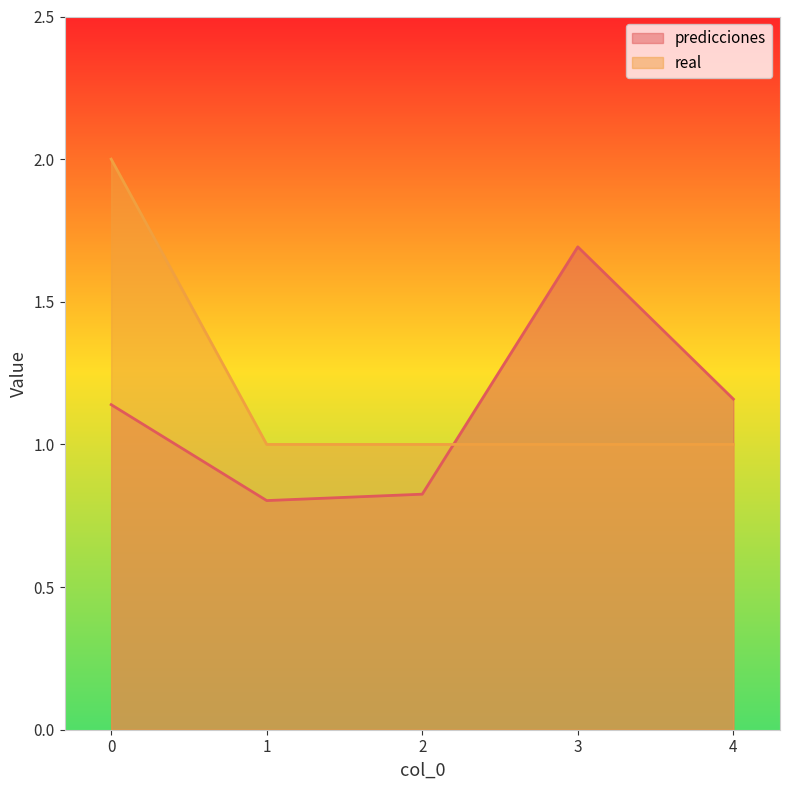

What is the value of the predicciones point at the 3rd from the left?

0.8